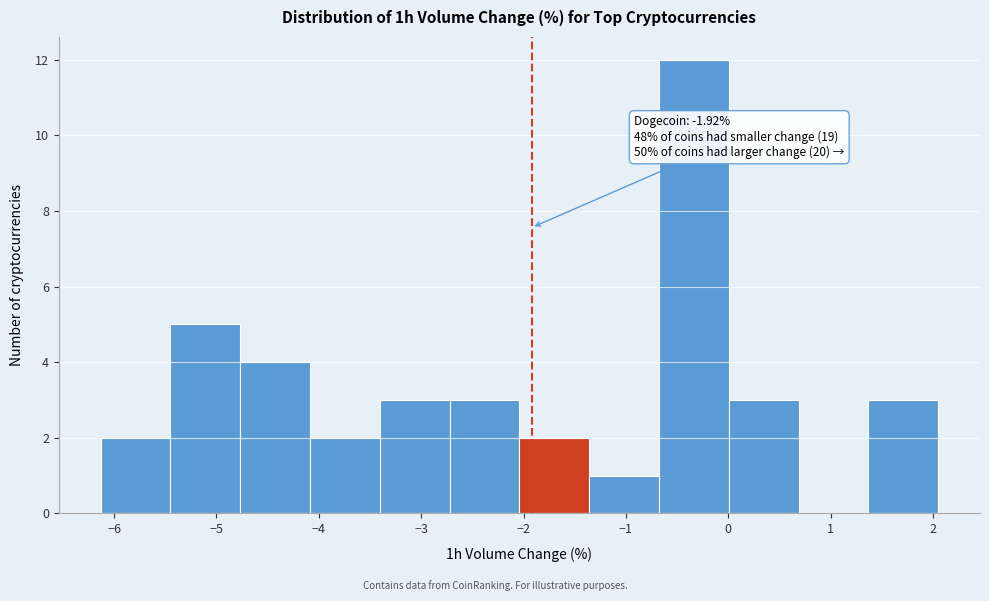

Which range on the x-axis has the tallest bar?

-0.7 to 0.0